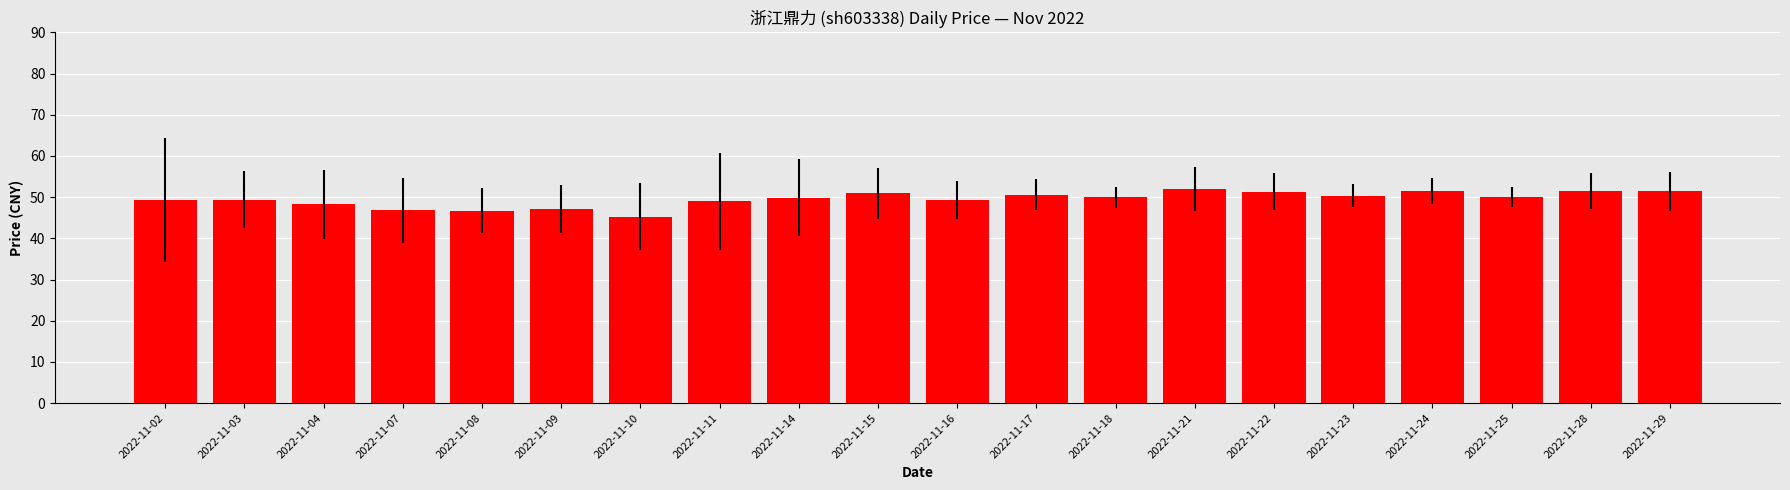

True or false: the data shows 24.8 at 2022-11-08.

False